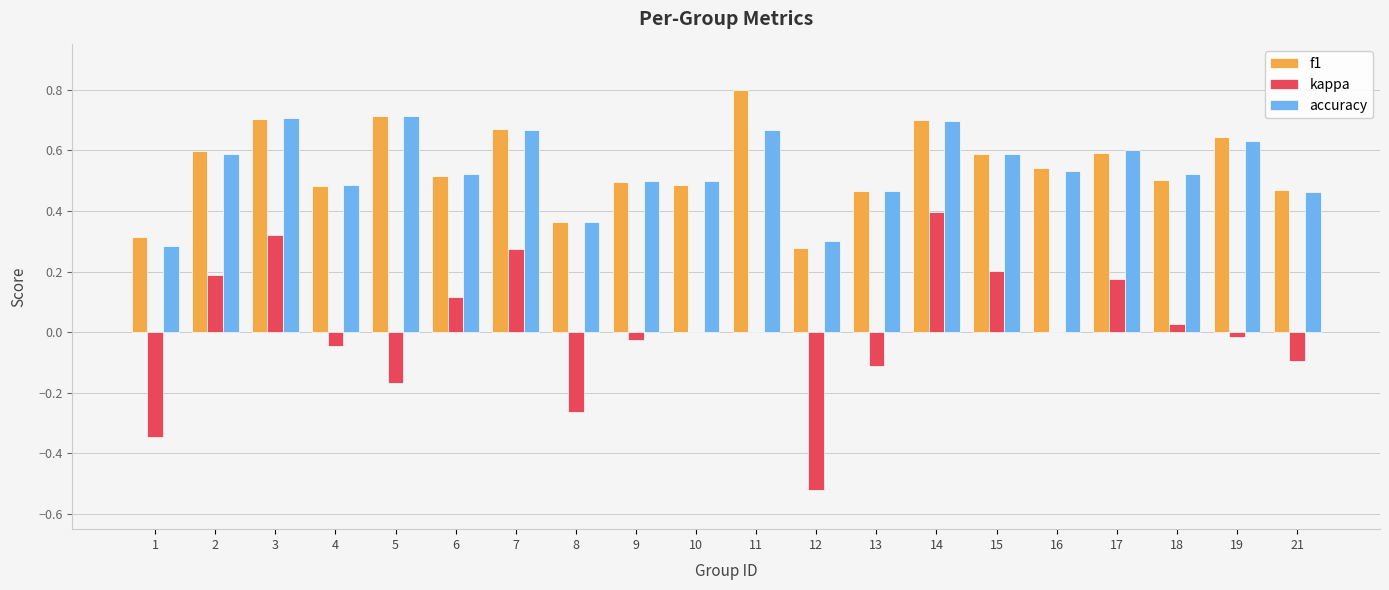

What is the maximum value shown in the chart?

0.8